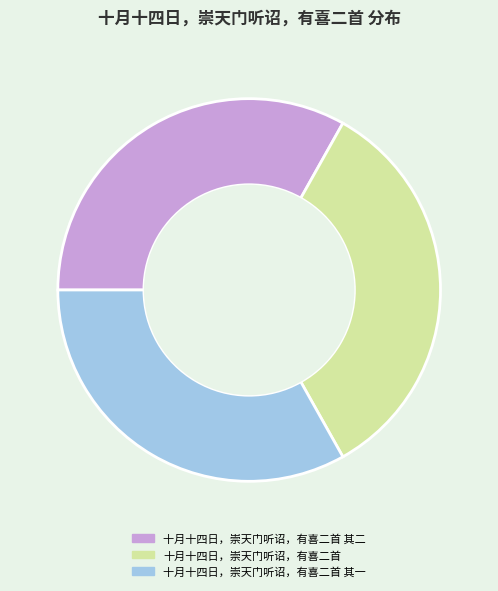

Approximately how many times larger is the value at 十月十四日，崇天门听诏，有喜二首 其二 compared to 十月十四日，崇天门听诏，有喜二首 其一?

1.0